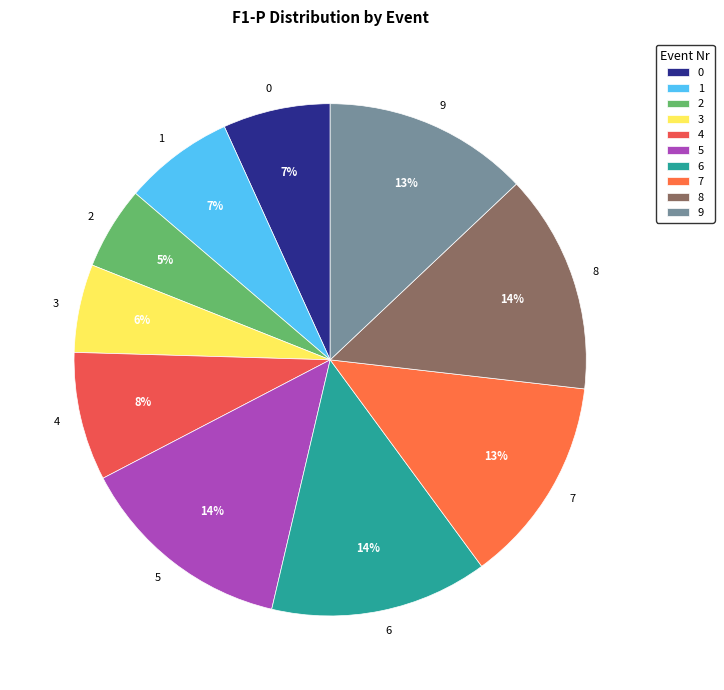

Does 8 represent more than half of the total?

No